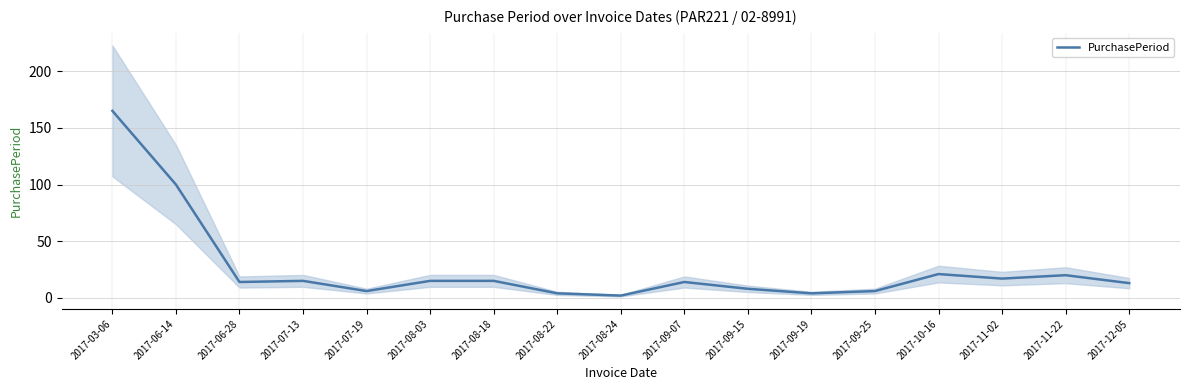

How many lines are shown in the chart?

1